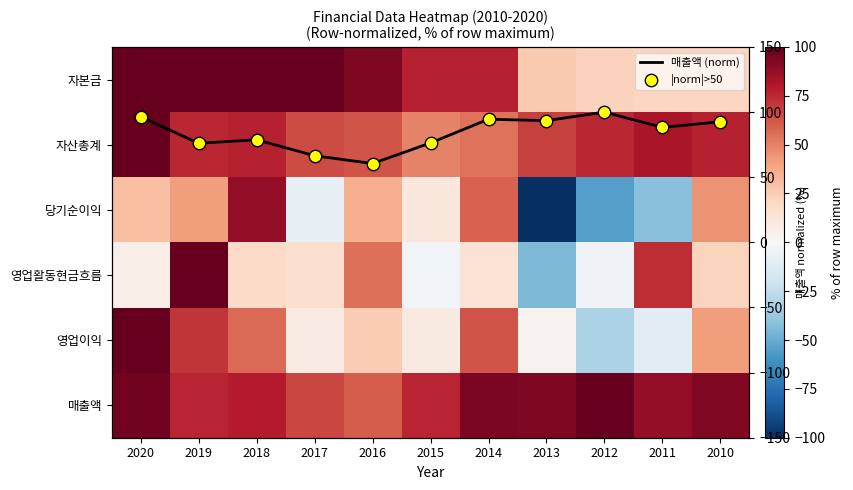

At which category does the chart reach its minimum across all series?

2013